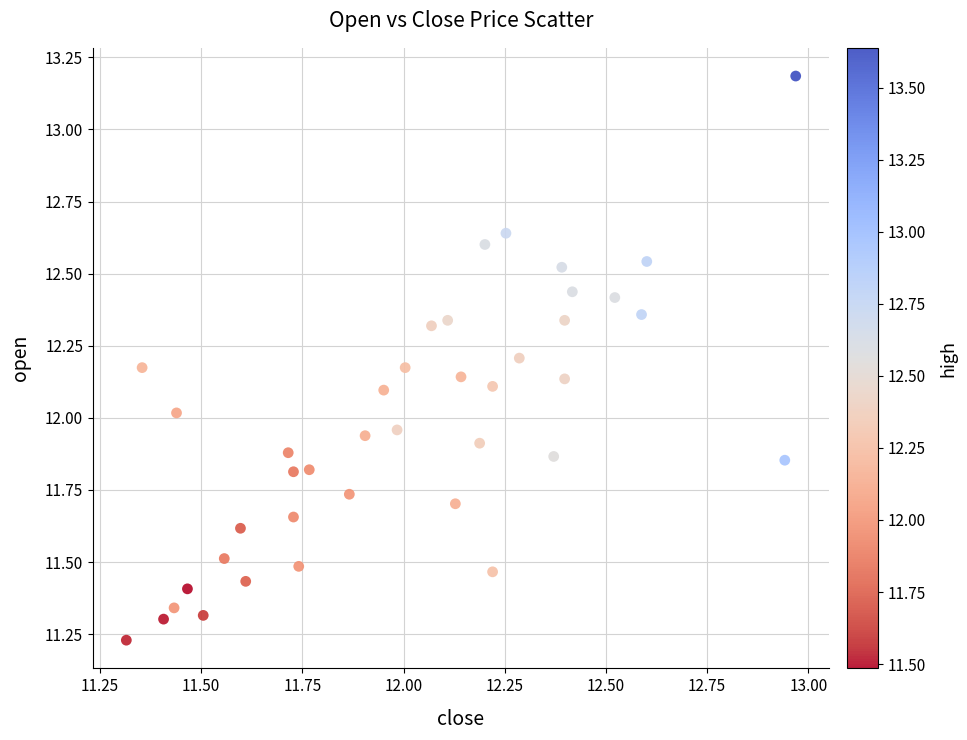

What is the range of Y values (max minus min)?

2.0